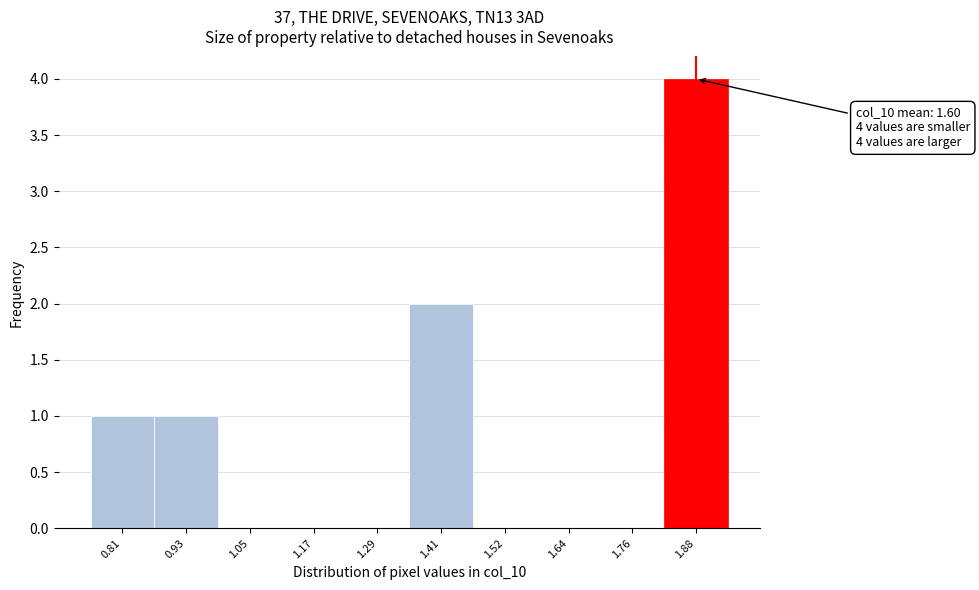

Reading left to right, what are all the values shown in this chart?

0.81=1	0.93=1	1.05=0	1.17=0	1.29=0	1.41=2	1.52=0	1.64=0	1.76=0	1.88=4